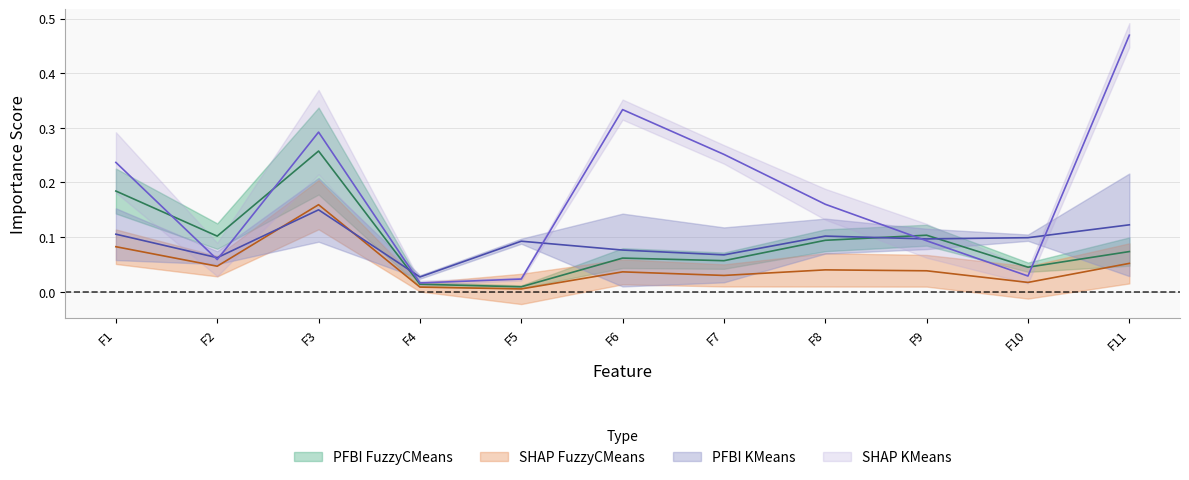

What is the difference between the highest and lowest values at F8?

0.1